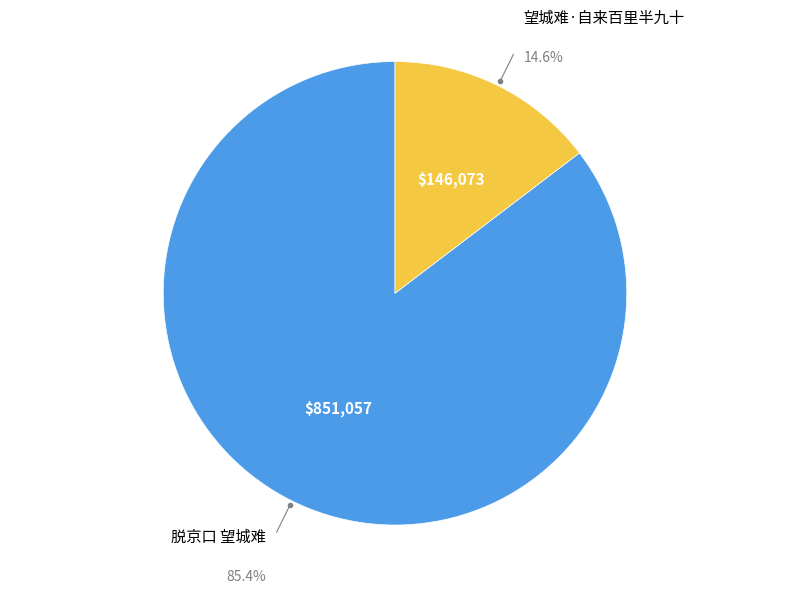

Count the number of slices in the pie.

2